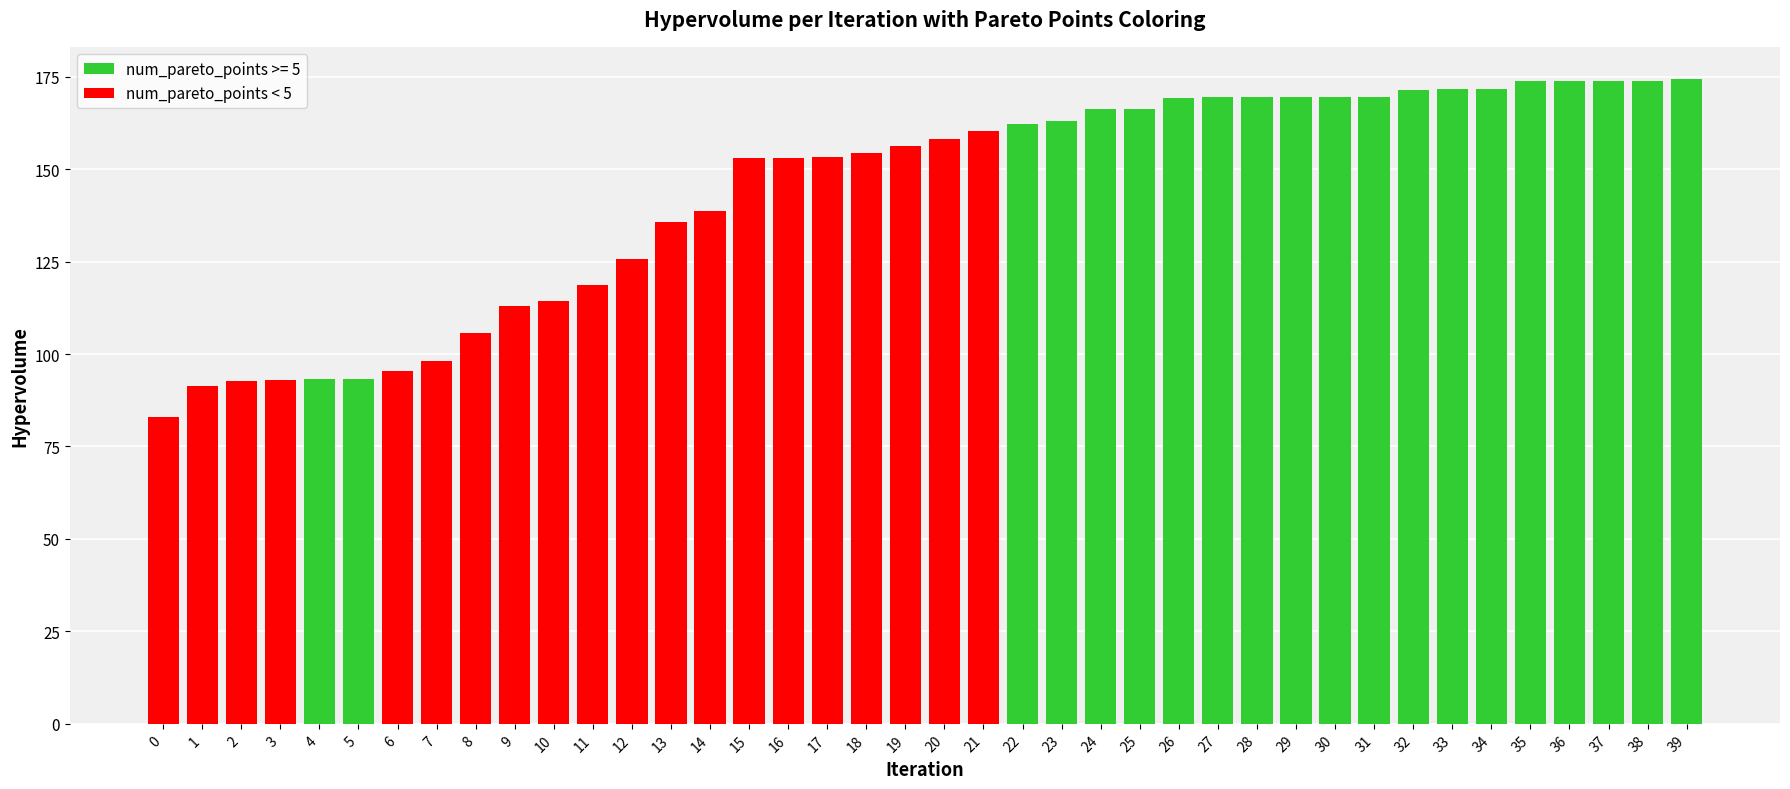

What is the difference between the second highest and minimum values?

90.8